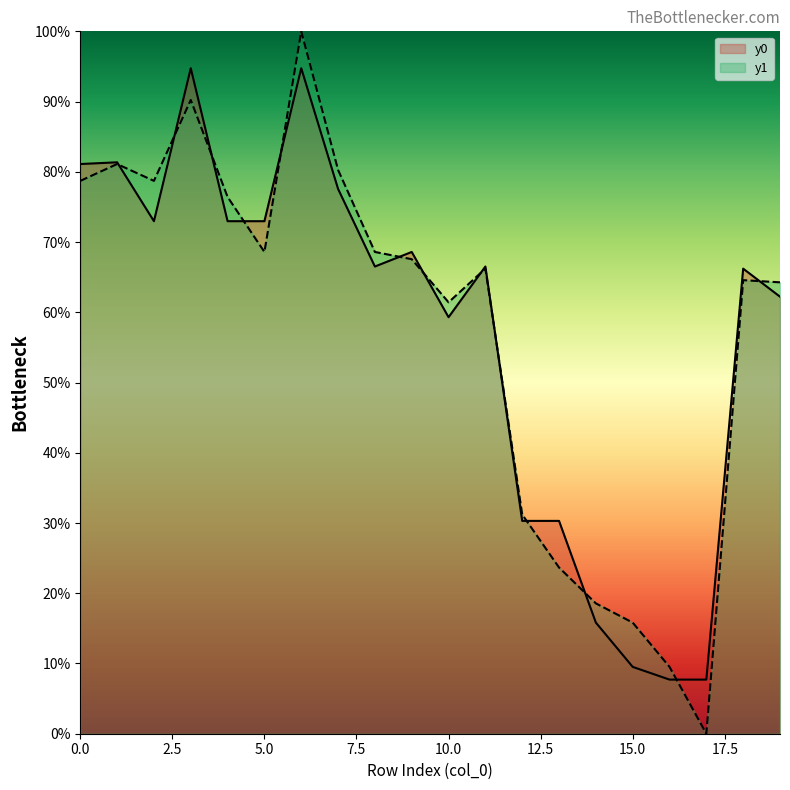

Which series ends up on top after the final intersection of y0 and y1?

y1